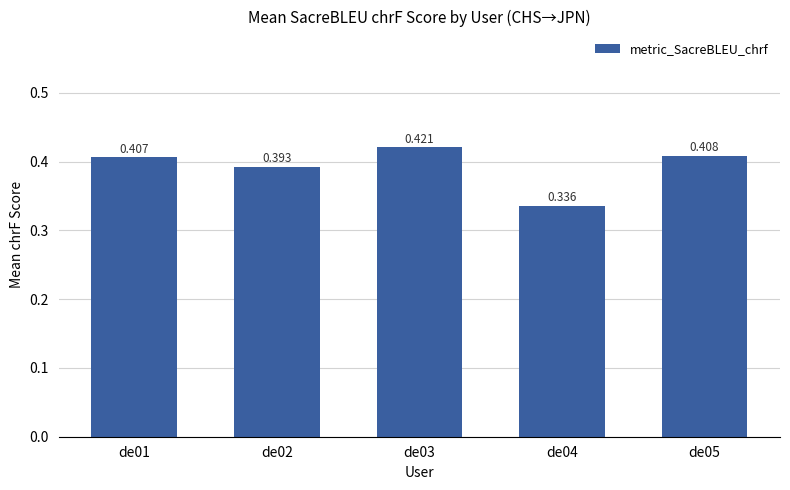

How many data points does each series have?

5